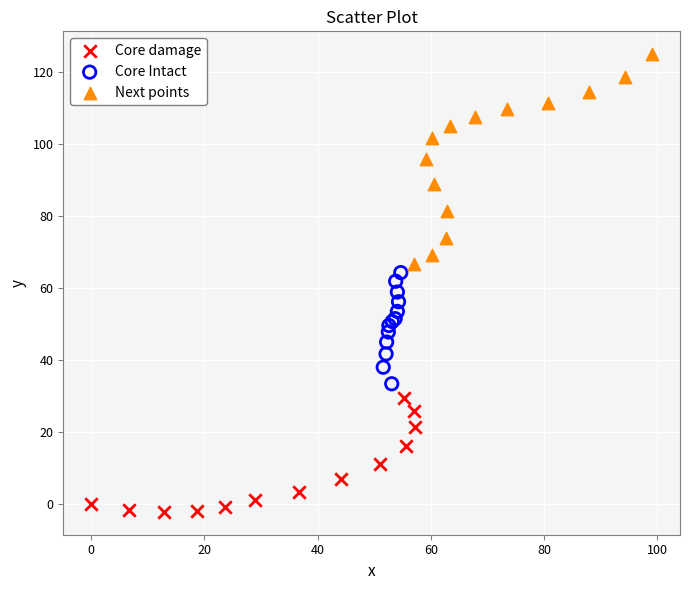

Which series reaches the maximum Y coordinate?

Next points